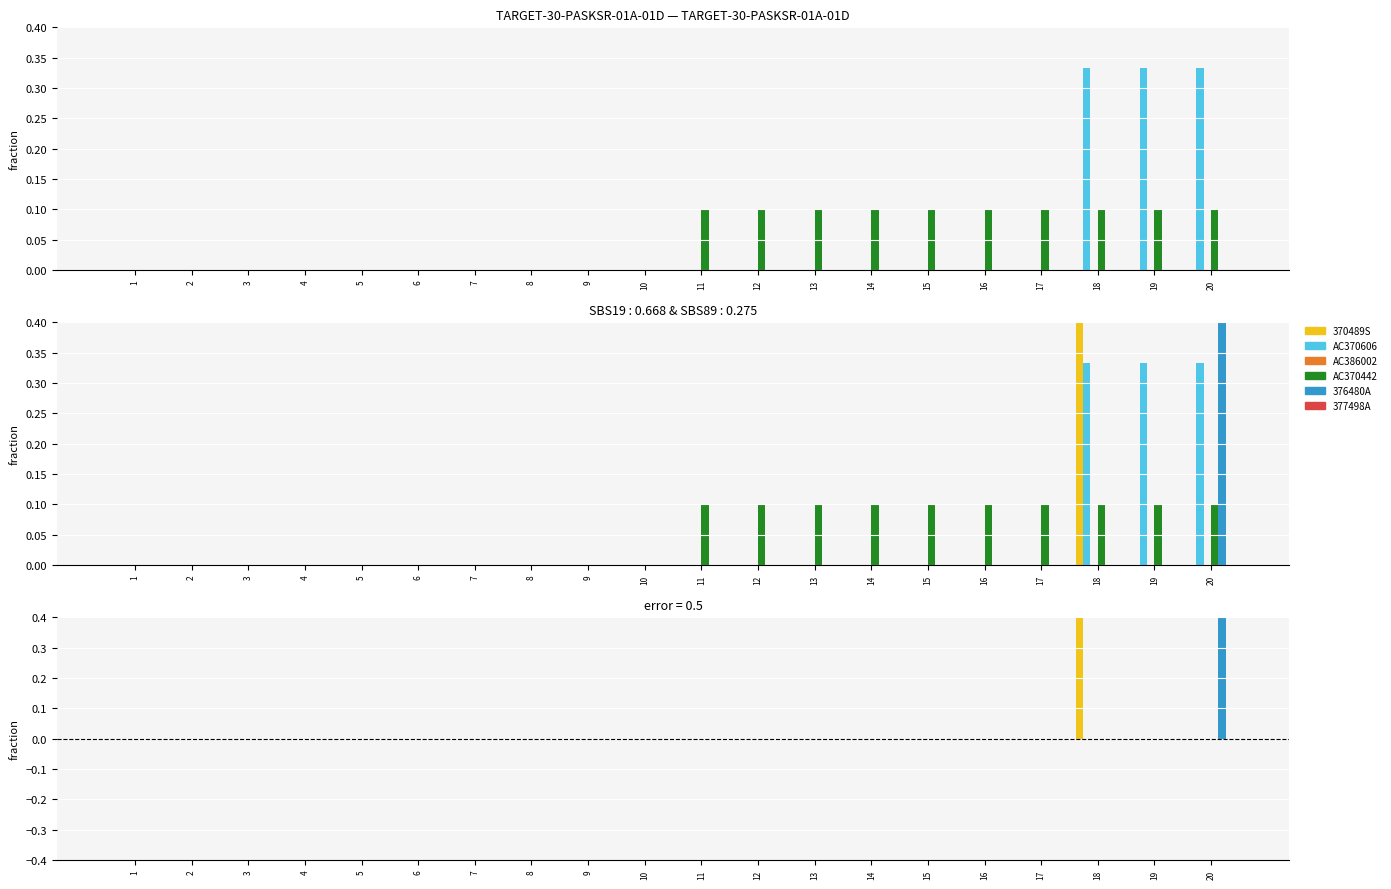

Is the value of AC370606 at 15 greater than the value of 376480A at 2?

No